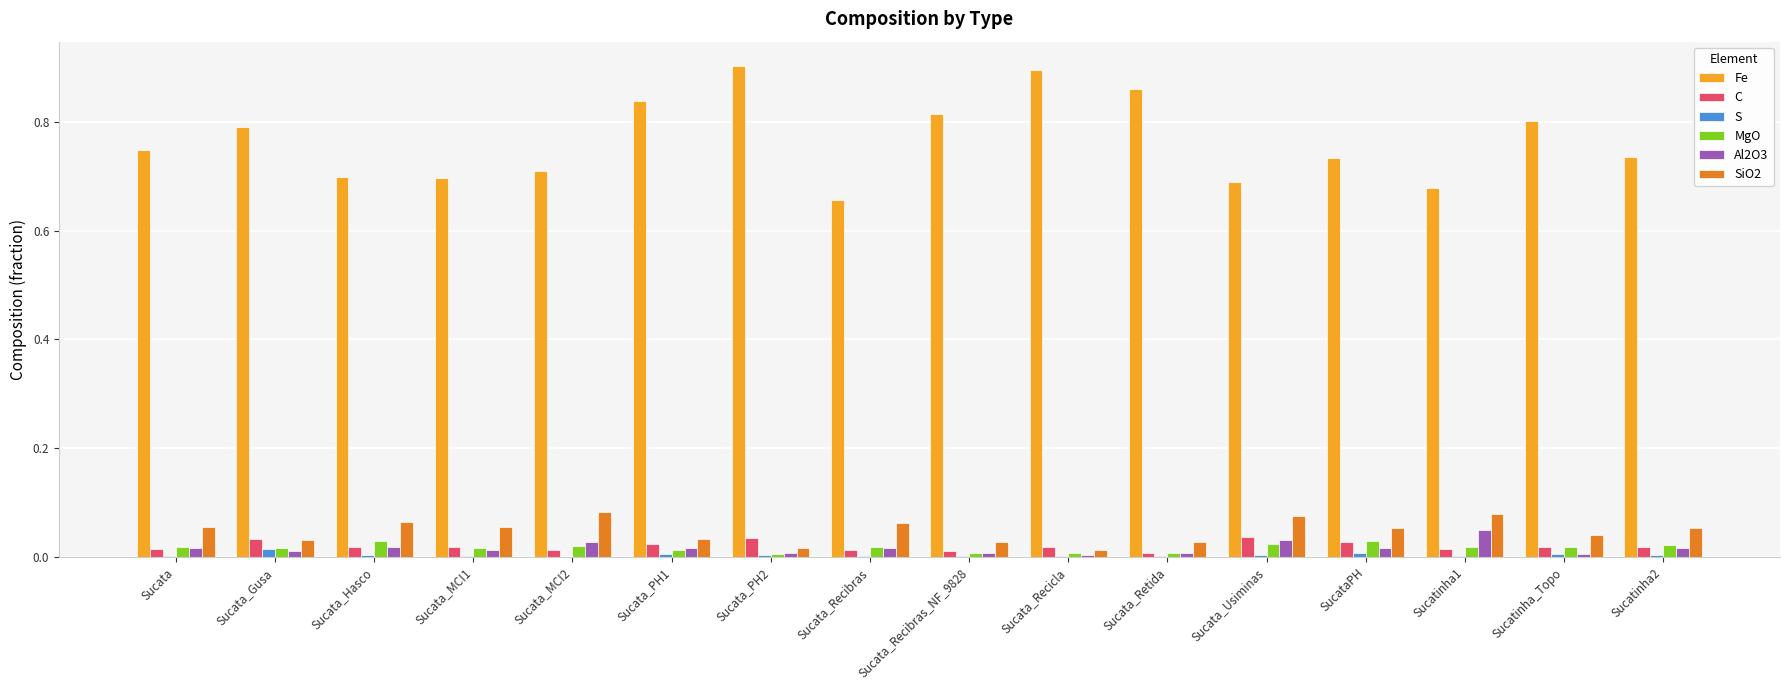

Which series changed the most between Sucata_MCI1 and Sucata_MCI2?

SiO2